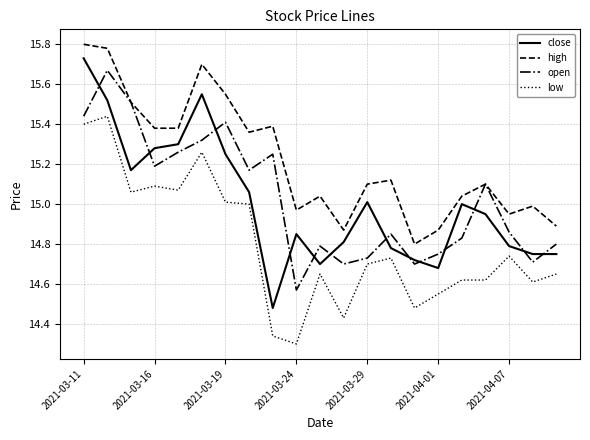

Which series has the largest range (max minus min)?

close